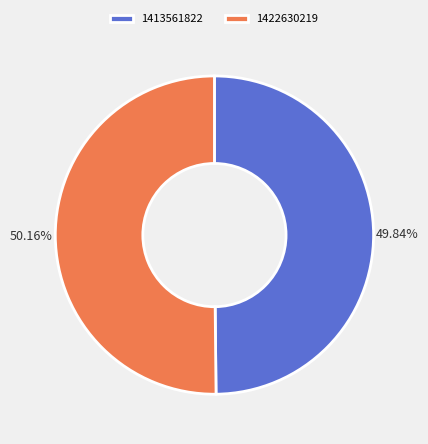

How many slices are in this pie chart?

2